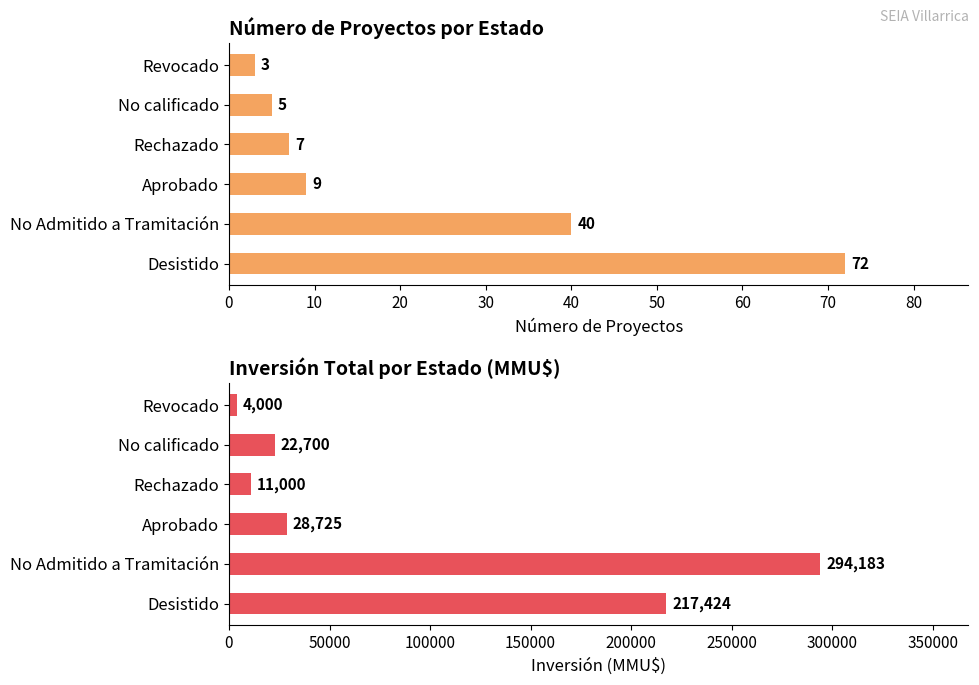

Which series changed the most between No Admitido a Tramitación and Rechazado?

Inversión(MMU$)